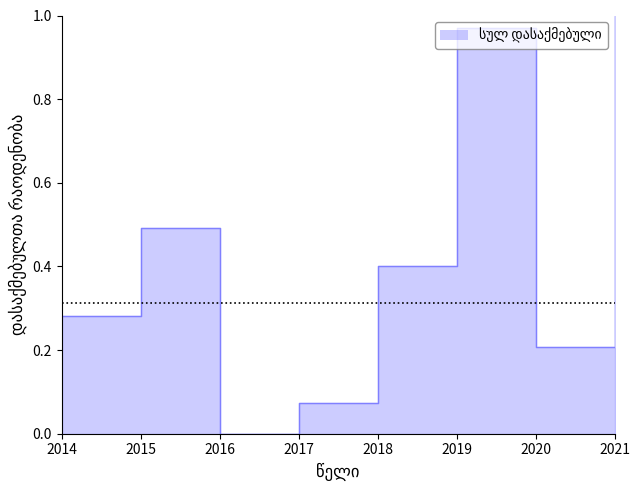

What is the sum of the values at 2020 and 2016?

0.2